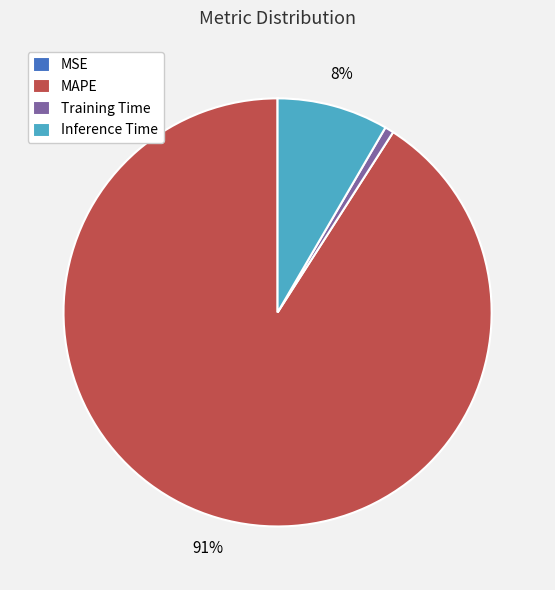

True or false: Training Time accounts for 1% of the total.

True